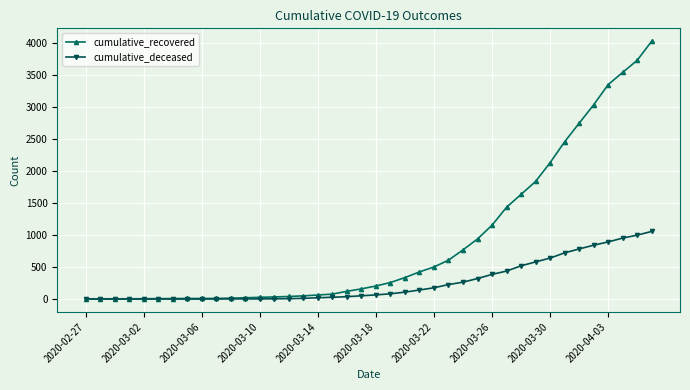

Which series has the largest range (max minus min)?

cumulative_recovered